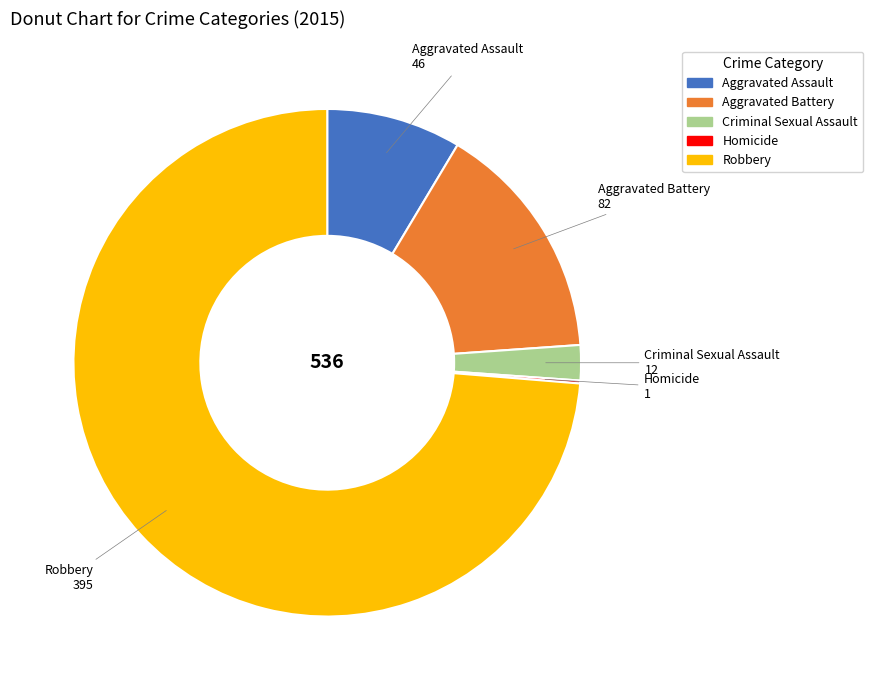

Between Criminal Sexual Assault and Aggravated Assault, which is larger?

Aggravated Assault